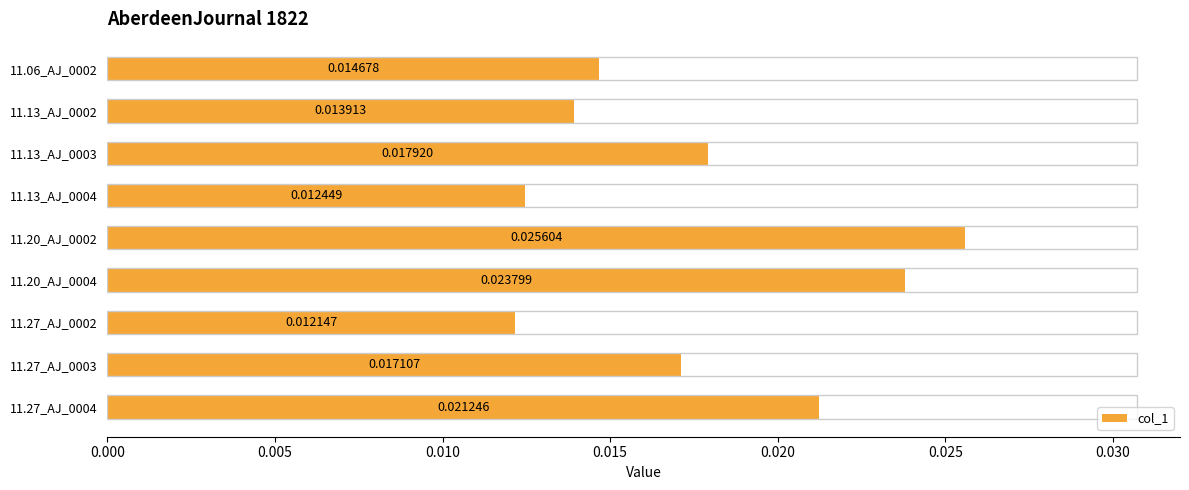

Between 11.13_AJ_0003 and 11.27_AJ_0003, which is larger?

11.13_AJ_0003